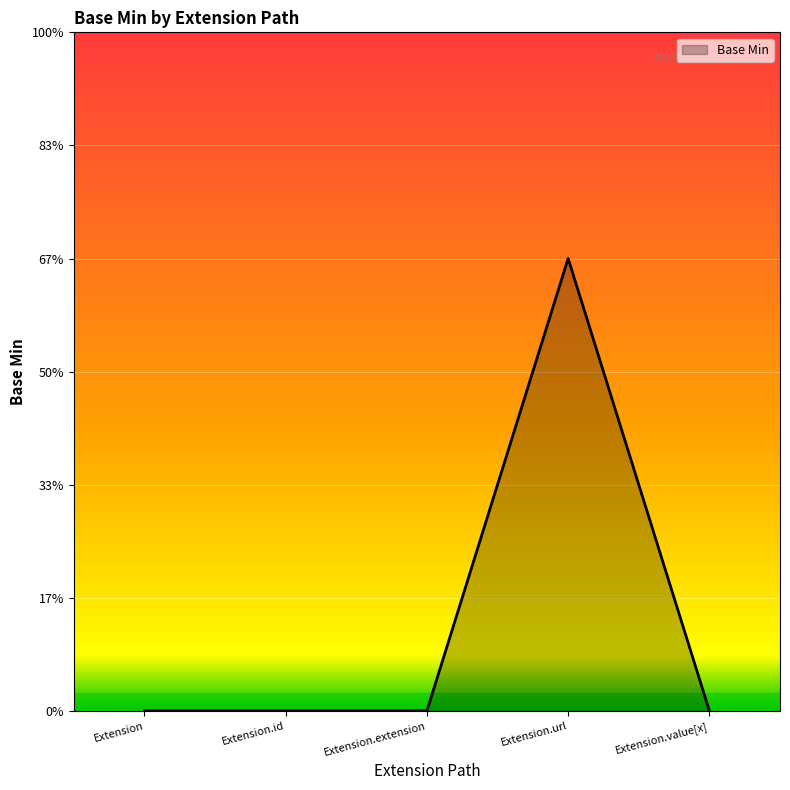

Rank the categories by value from highest to lowest.

Extension.url, Extension, Extension.id, Extension.extension, Extension.value[x]